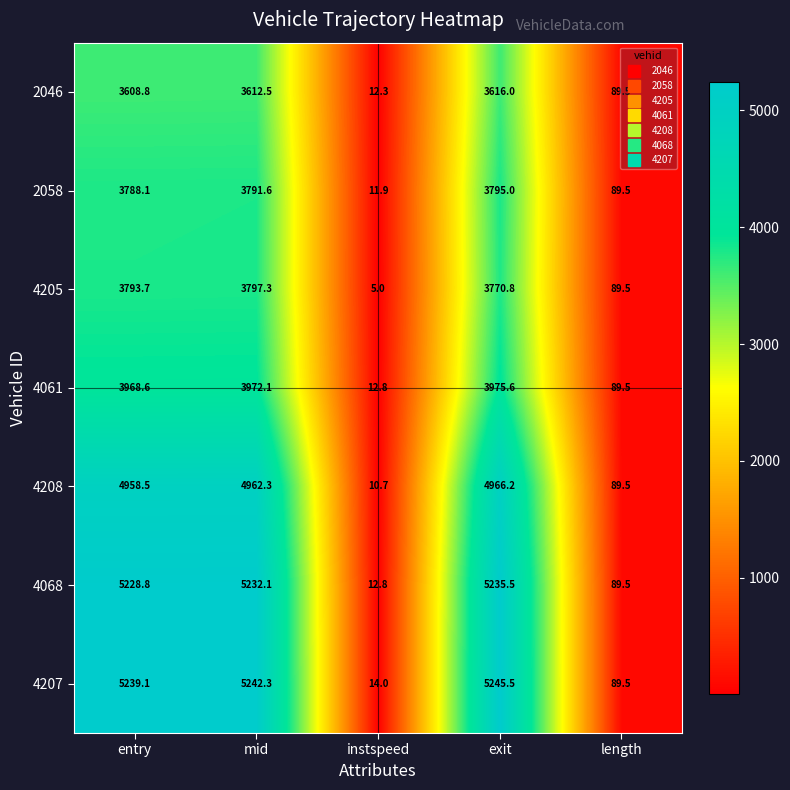

The 4068 series shows 29.6 at length. True or false?

False